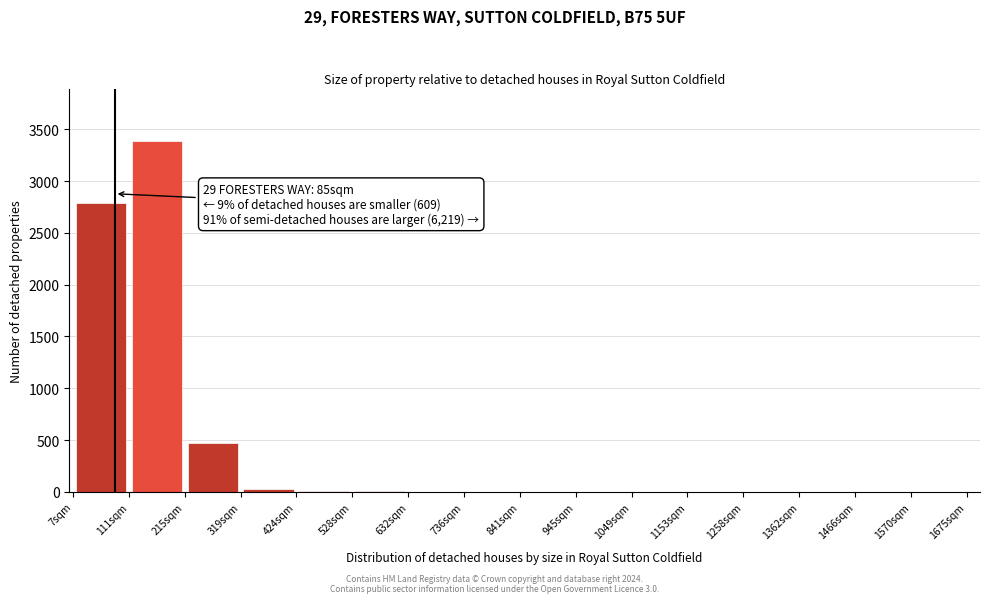

Which range on the x-axis has the tallest bar?

120 to 220